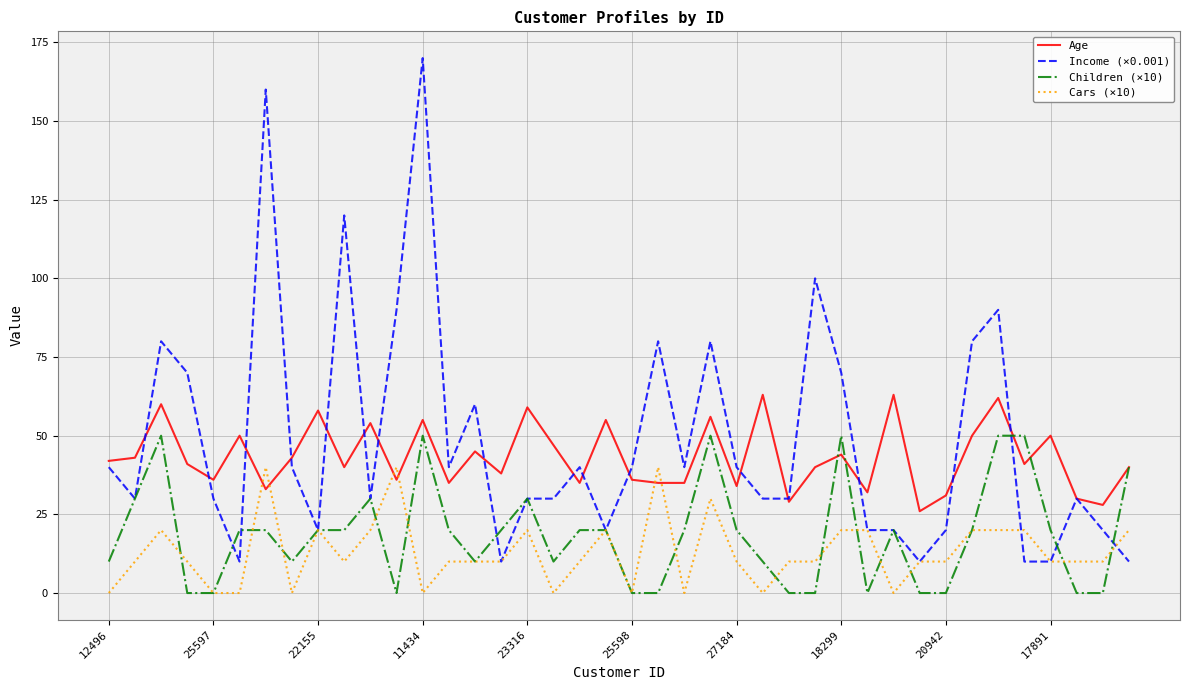

What is the minimum value for Age?

26